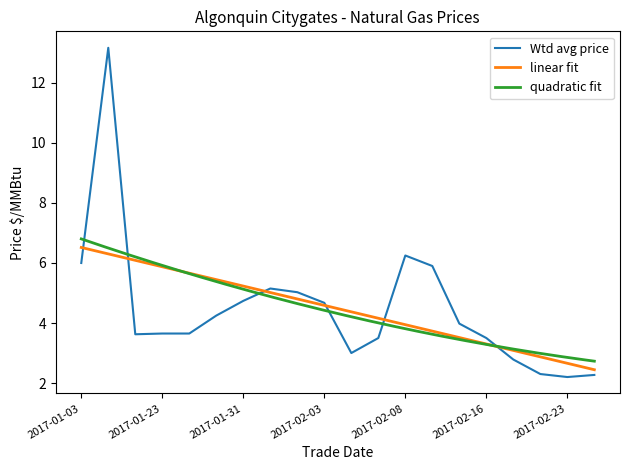

At which label is Wtd avg price $/MMBtu closest to 7?

2017-02-08